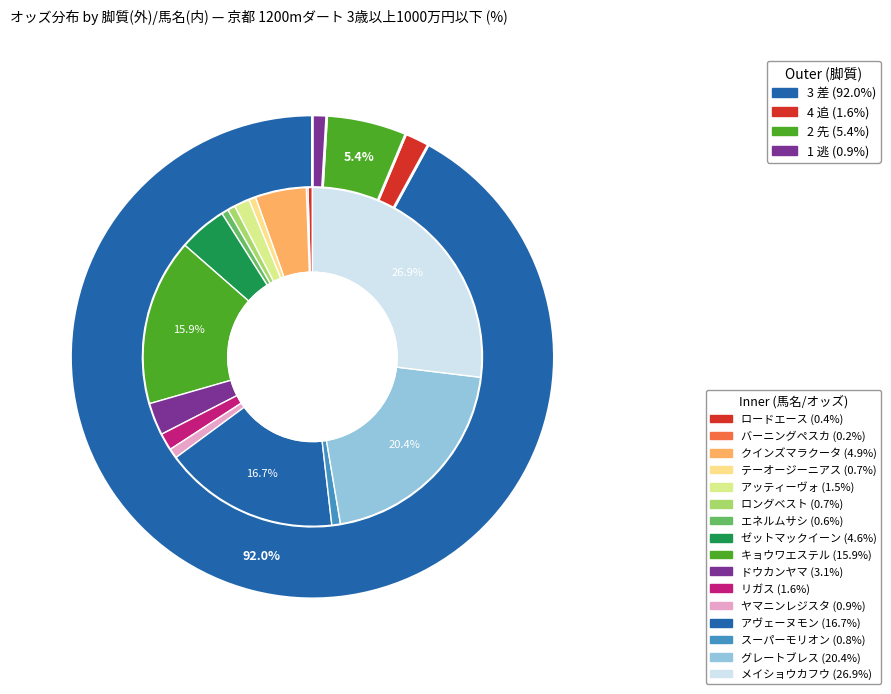

To the nearest percent, what is the combined percentage of リガス and ゼットマックイーン?

6%